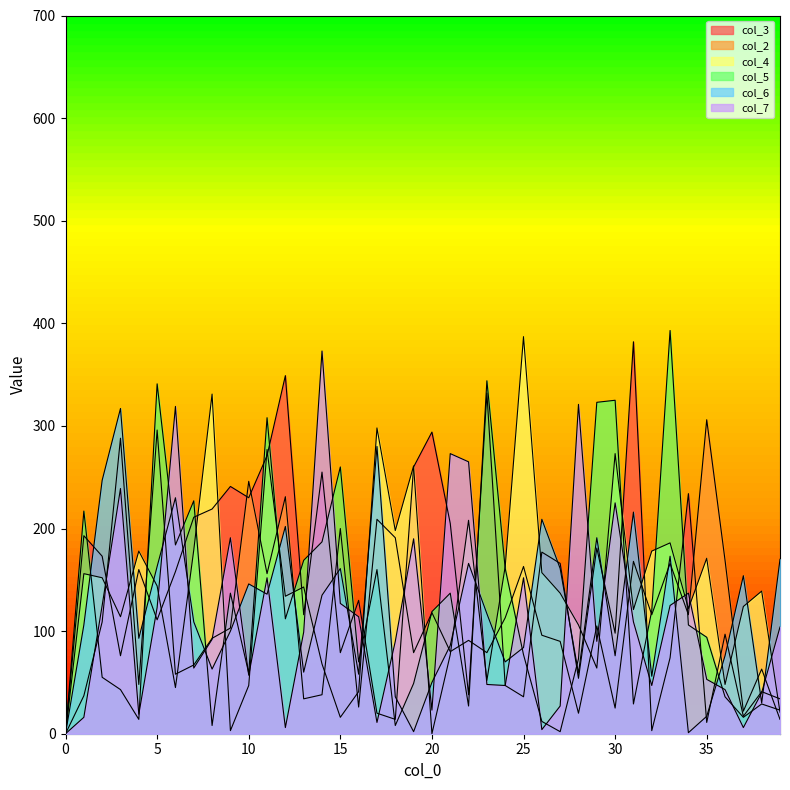

Where is col_3 nearest to the value 191?

1